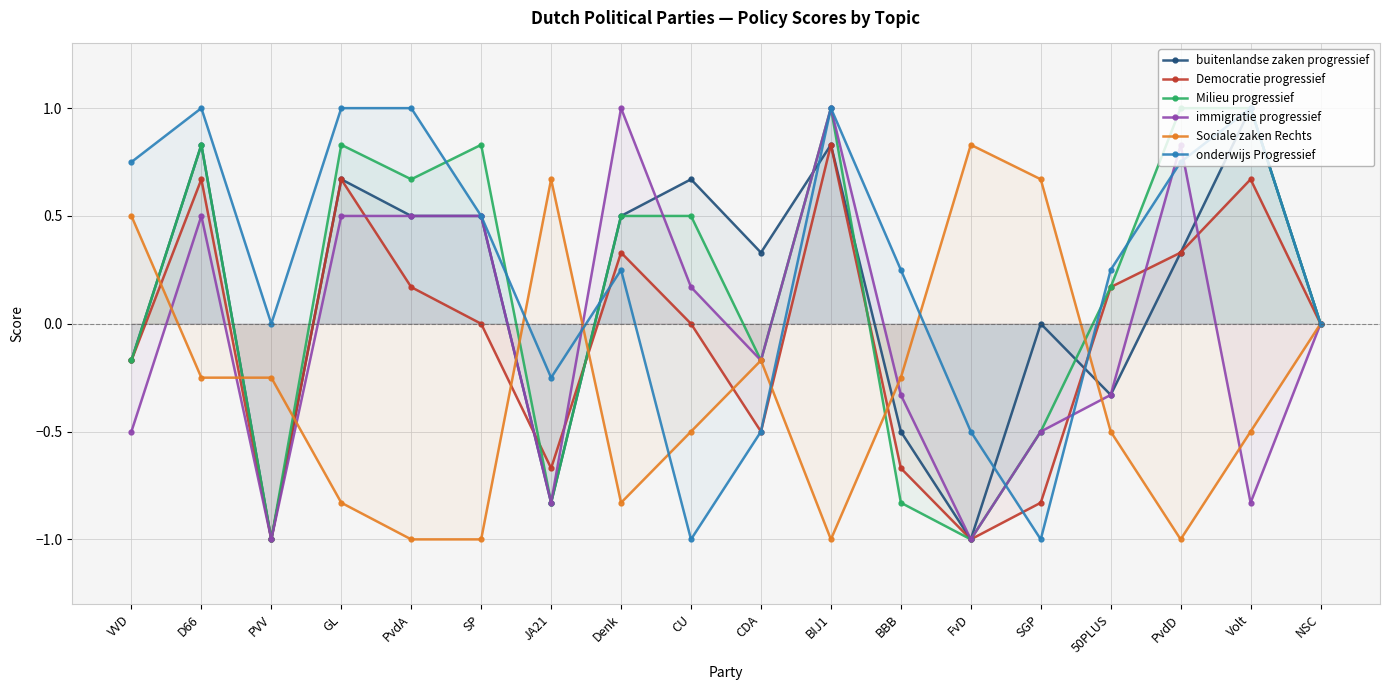

What is the sum of all buitenlandse zaken progressief values?

2.3